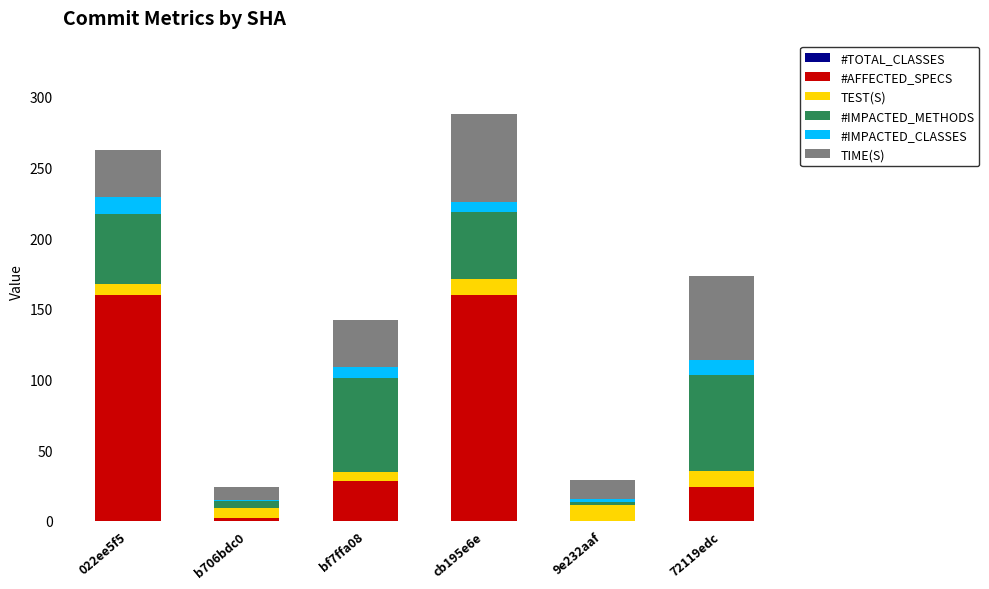

What is the highest value of the #AFFECTED_SPECS series?

160.0